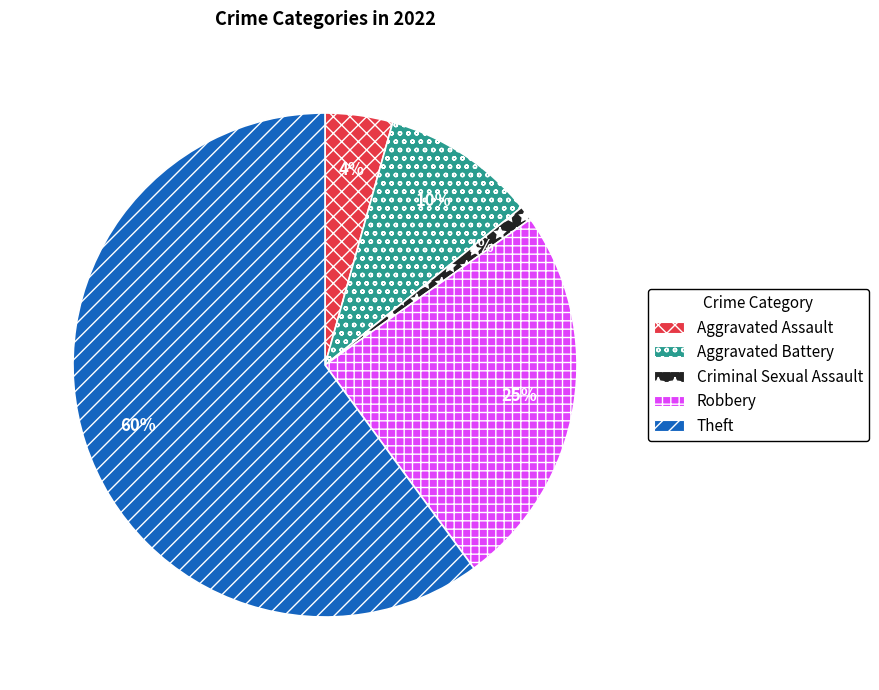

Rank the categories by value from highest to lowest.

Theft, Robbery, Aggravated Battery, Aggravated Assault, Criminal Sexual Assault